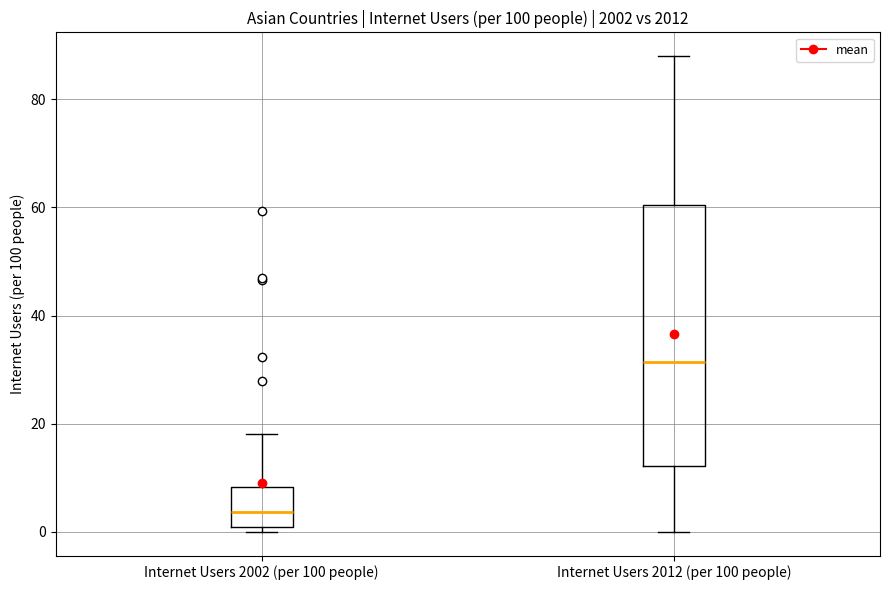

Comparing the boxes themselves (not the whiskers), which one is the tallest?

Internet Users 2012 (per 100 people)